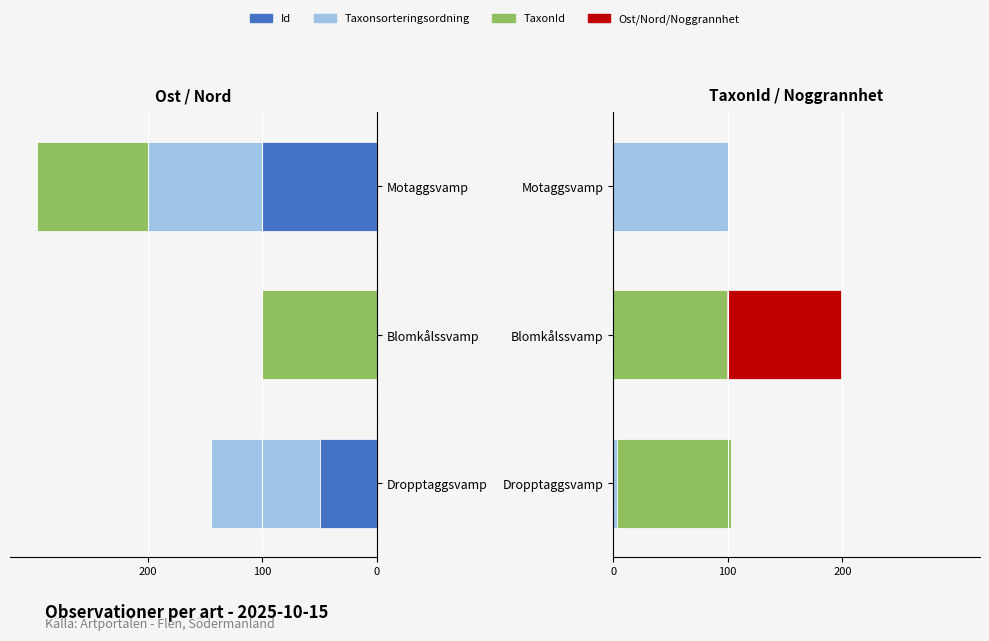

How many bars are there in each group?

6